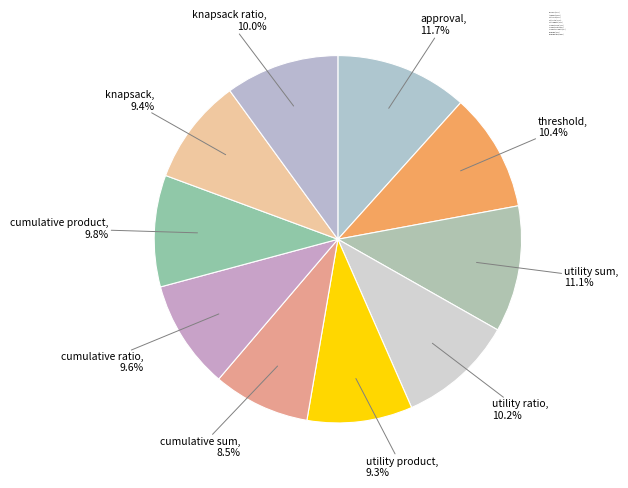

Does any single category account for the majority?

No